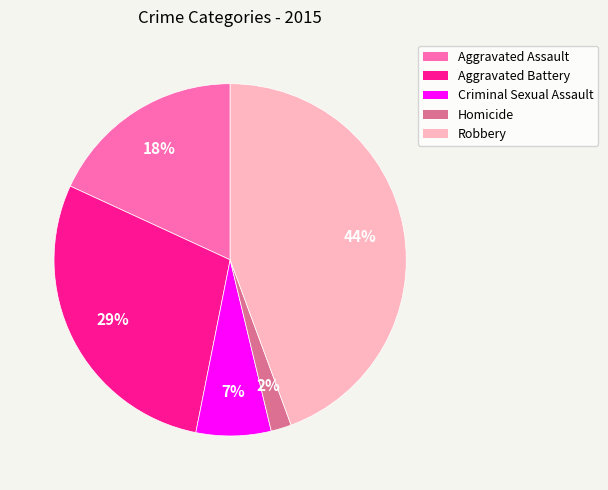

What percentage is the Homicide slice, to the nearest percent?

2%